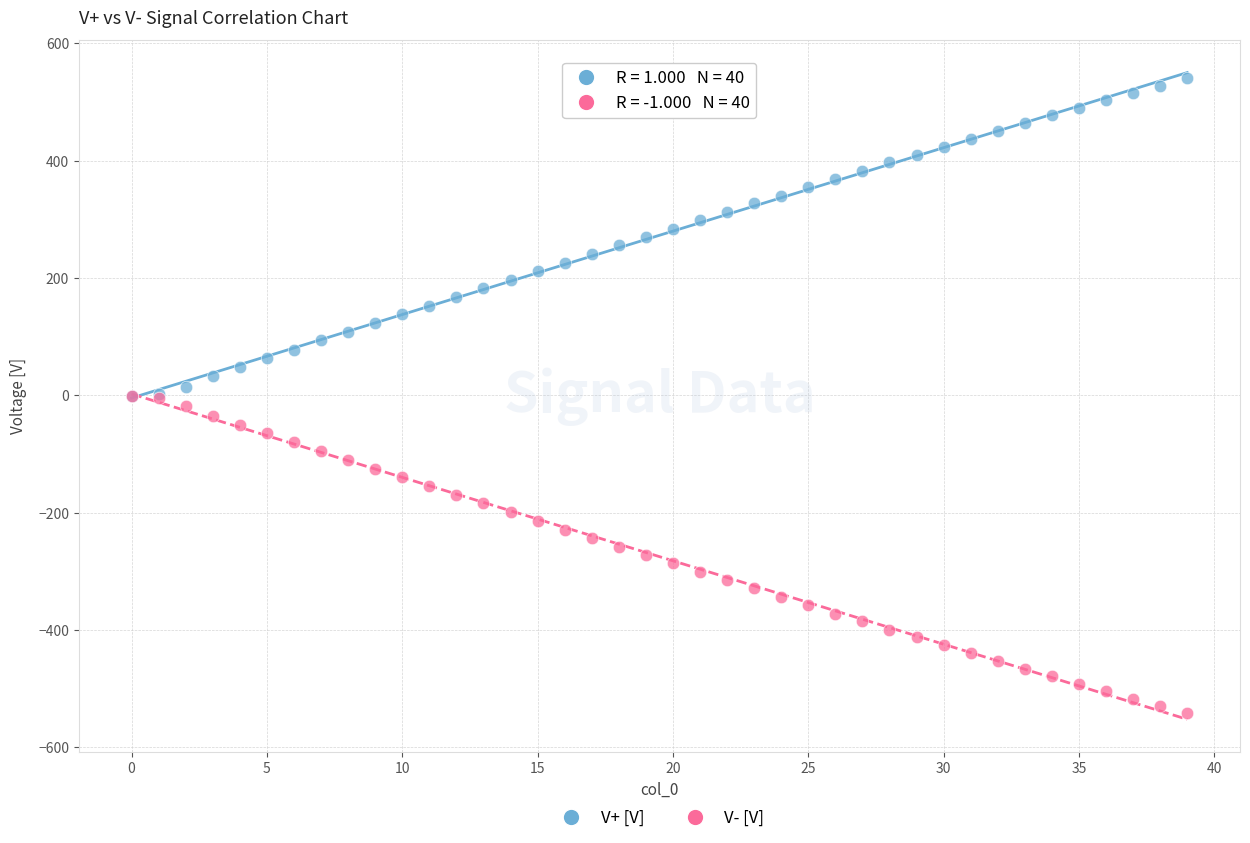

Which series reaches the maximum Y coordinate?

V+ [V]